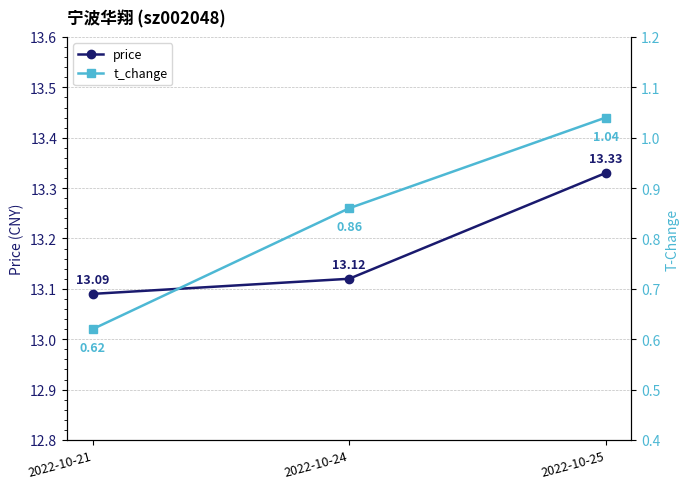

Which category has the lowest value across all series?

2022-10-21